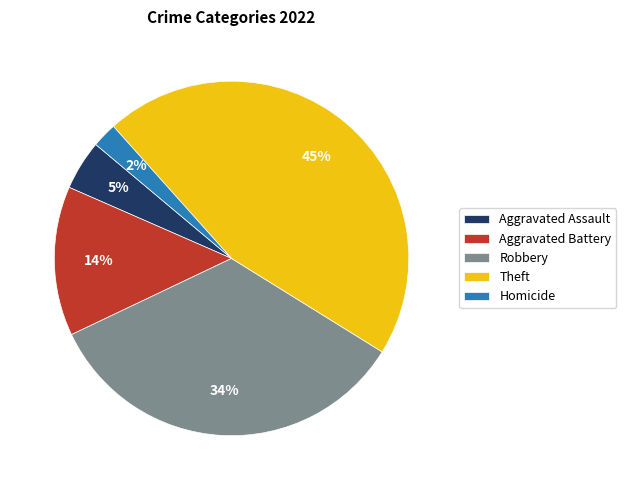

Does Aggravated Battery represent more than half of the total?

No